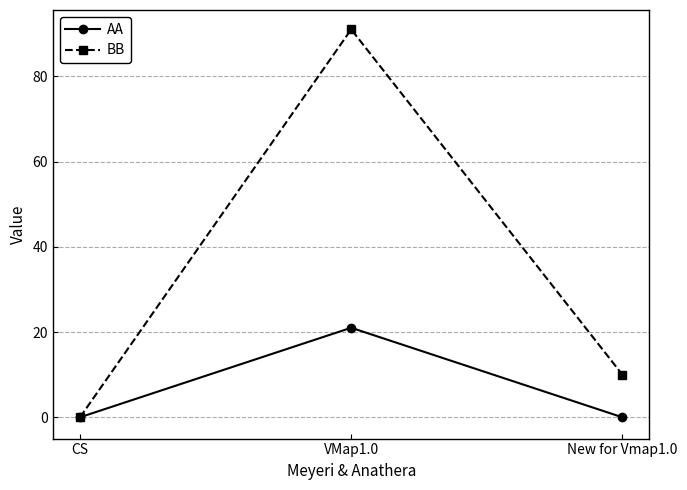

Which series has the largest total across all categories?

BB